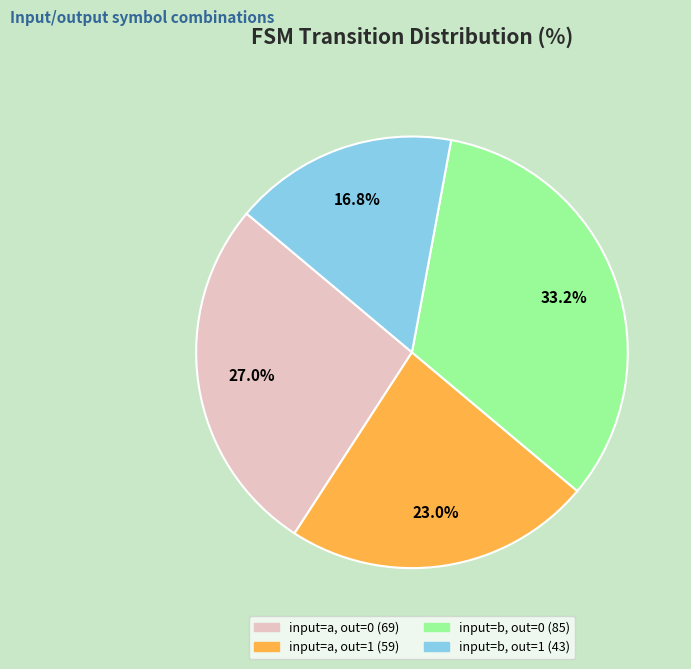

Is there any slice that represents more than half of the pie?

No